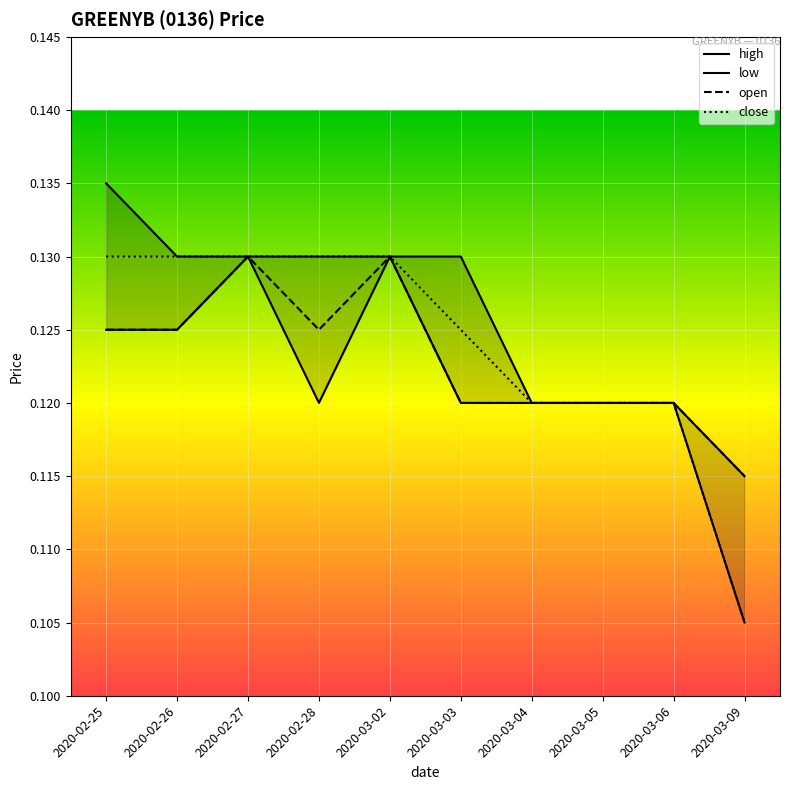

At which category is the sum across all series the highest?

2020-02-27